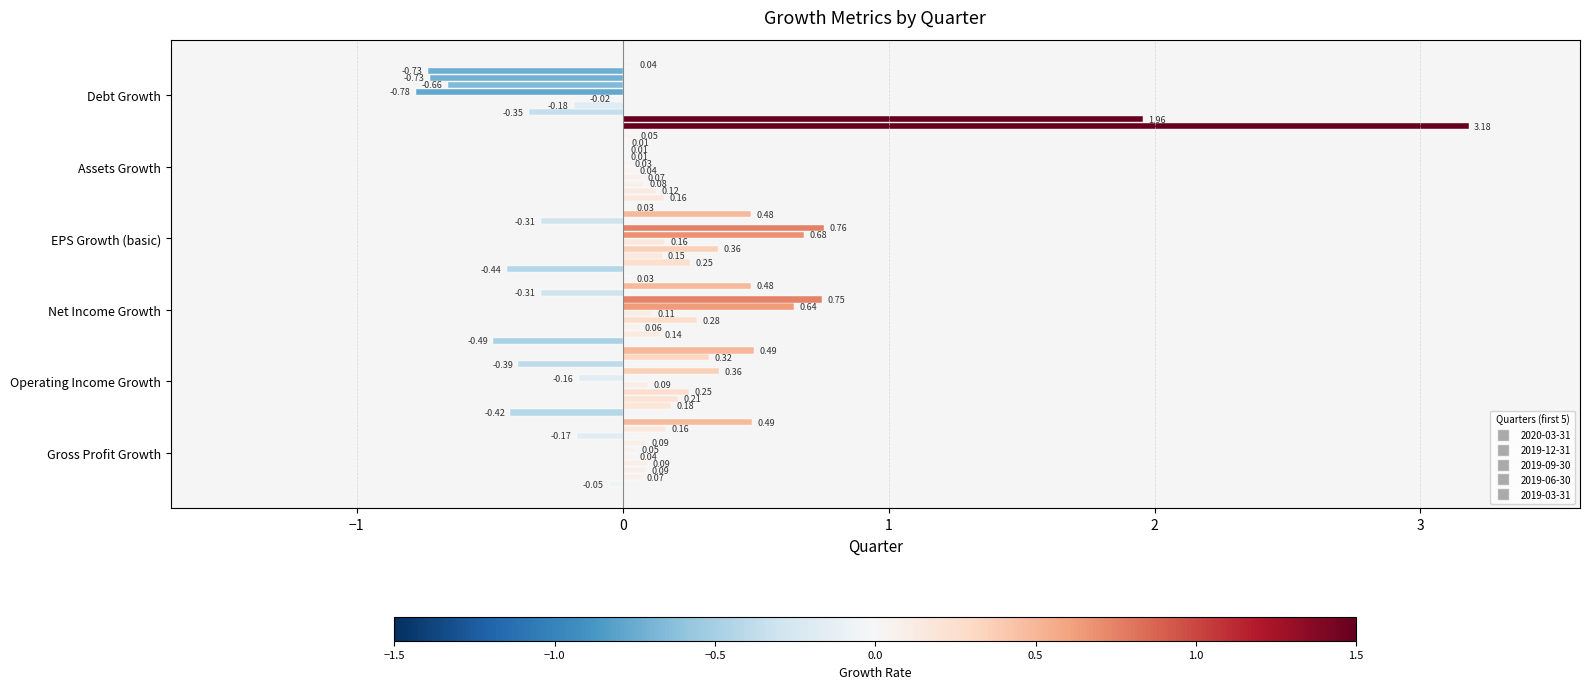

List the labels in order of EPS Growth (basic) value, largest first.

2018-09-30, 2018-12-31, 2018-03-31, 2019-06-30, 2019-12-31, 2019-03-31, 2019-09-30, 2017-12-31, 2018-06-30, 2020-03-31